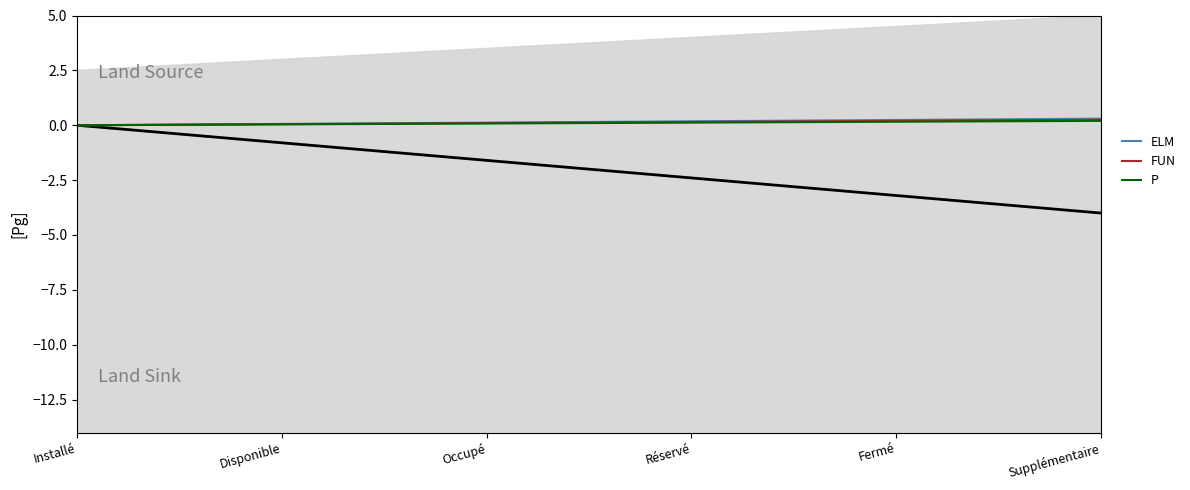

Reading right to left, list all the values displayed in this chart.

ELM: Supplémentaire=0.3	Fermé=0.2	Réservé=0.2	Occupé=0.1	Disponible=0.1	Installé=0.0
FUN: Supplémentaire=0.2	Fermé=0.2	Réservé=0.2	Occupé=0.1	Disponible=0.1	Installé=0.0
P: Supplémentaire=0.2	Fermé=0.2	Réservé=0.1	Occupé=0.1	Disponible=0.0	Installé=0.0